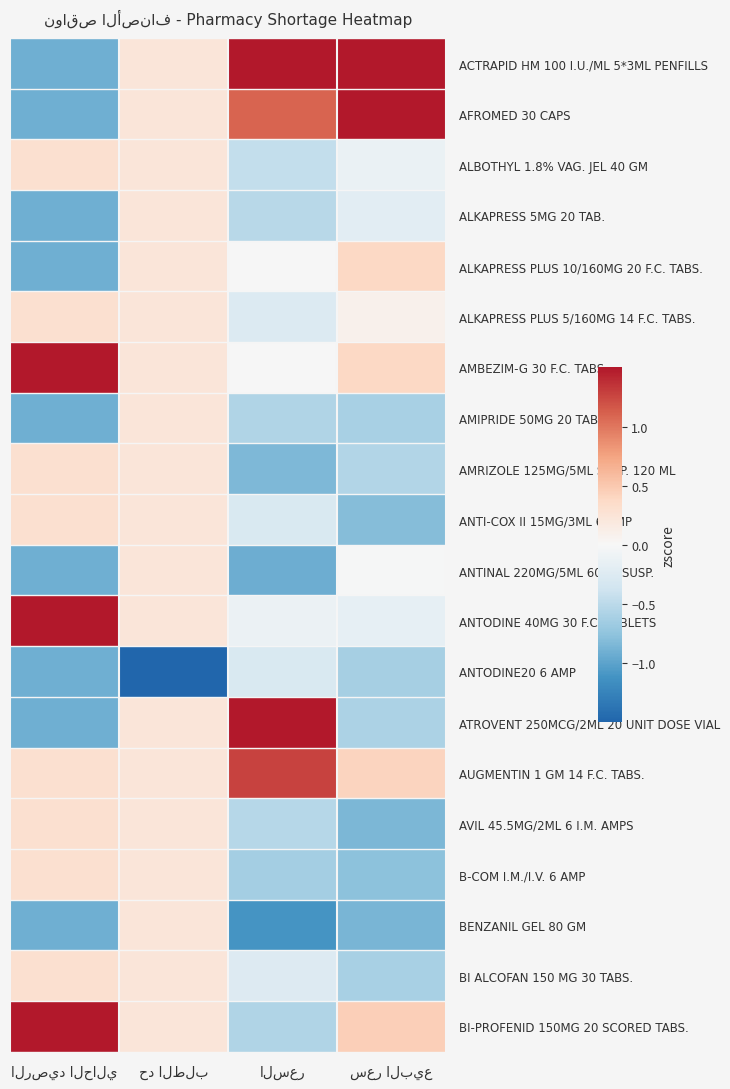

At which category is the sum across all series the highest?

حد الطلب